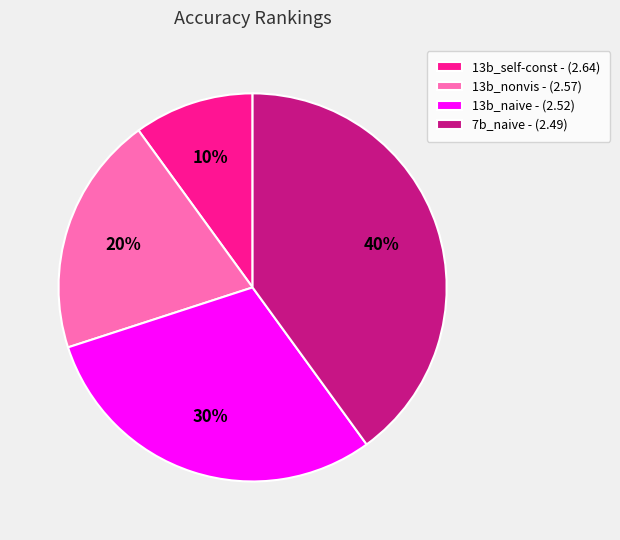

To the nearest percent, what is the combined percentage of 13b_nonvis - (2.57) and 13b_naive - (2.52)?

50%